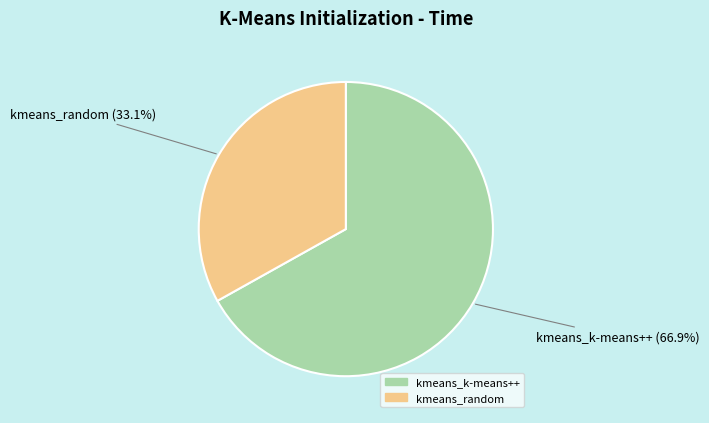

What percentage is NOT represented by kmeans_random?

66.9%